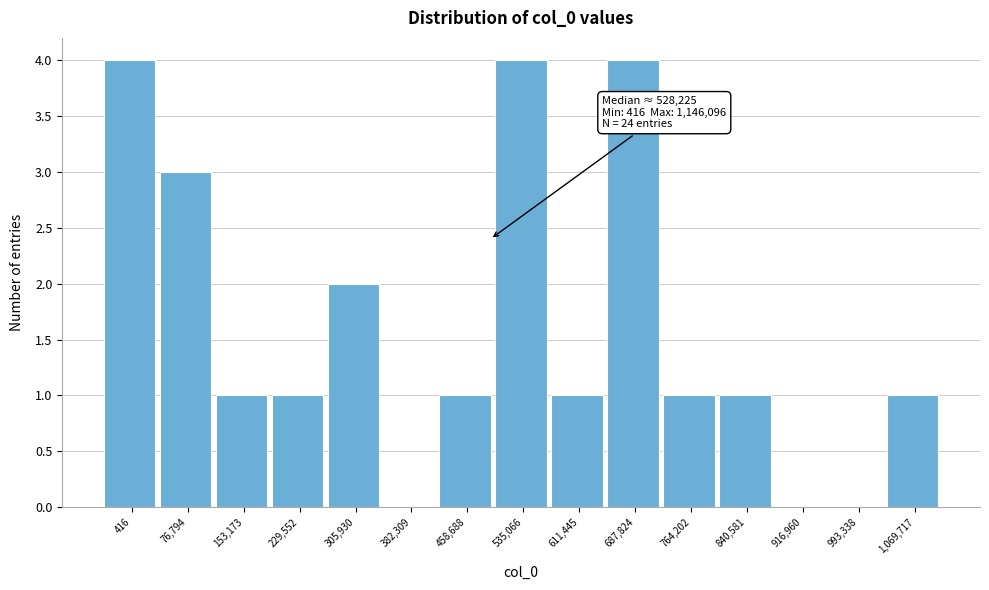

Reading left to right, extract all data points from this chart.

416=4	76,794=3	153,173=1	229,552=1	305,930=2	382,309=0	458,688=1	535,066=4	611,445=1	687,824=4	764,202=1	840,581=1	916,960=0	993,338=0	1,069,717=1